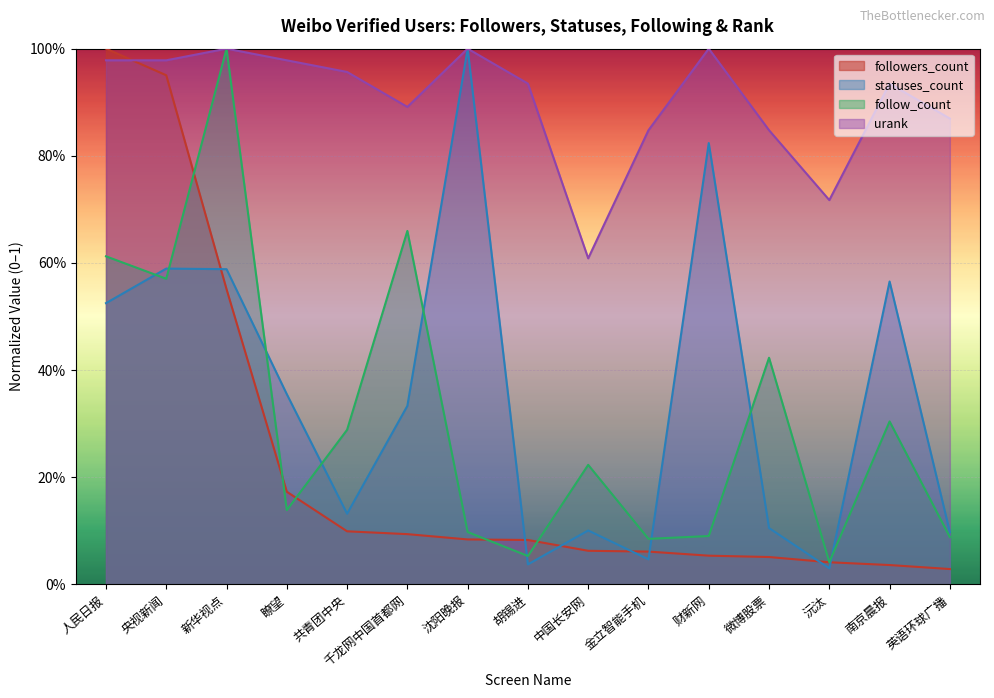

What is the total value across all series at 千龙网中国首都网?

2.0